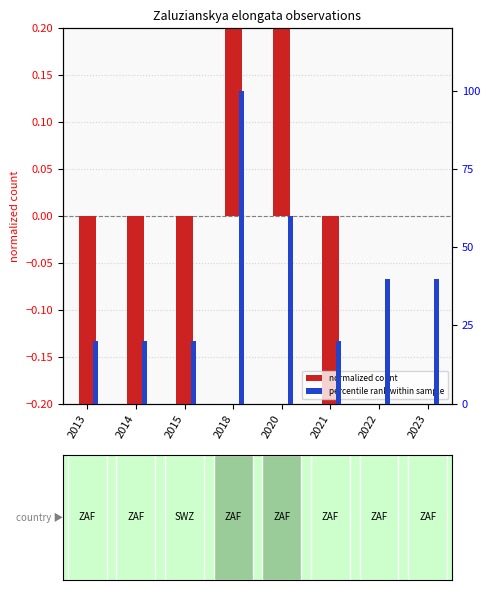

How many values in the percentile rank within year series are below 40?

4